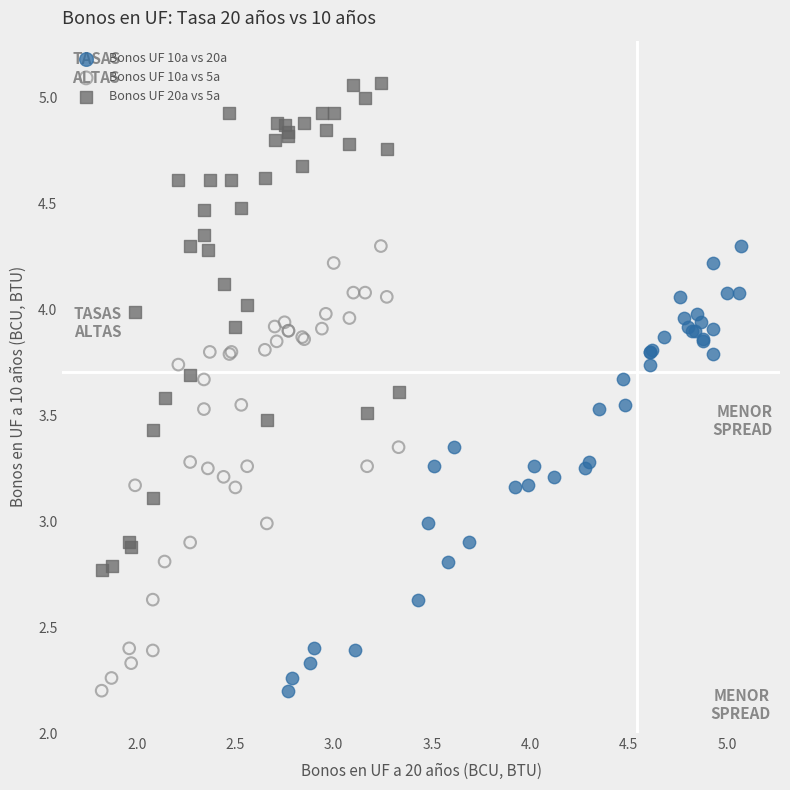

Which series has the largest Y range (max minus min)?

Bonos UF 20a vs 5a